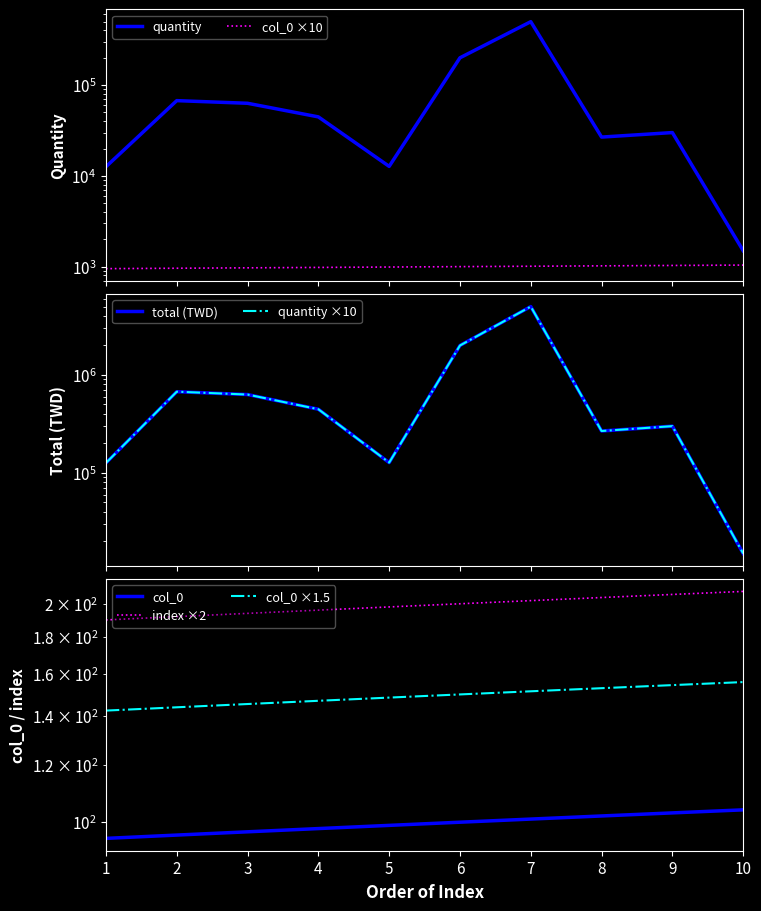

What is the difference between the maximum and second lowest values in the quantity series?

487383